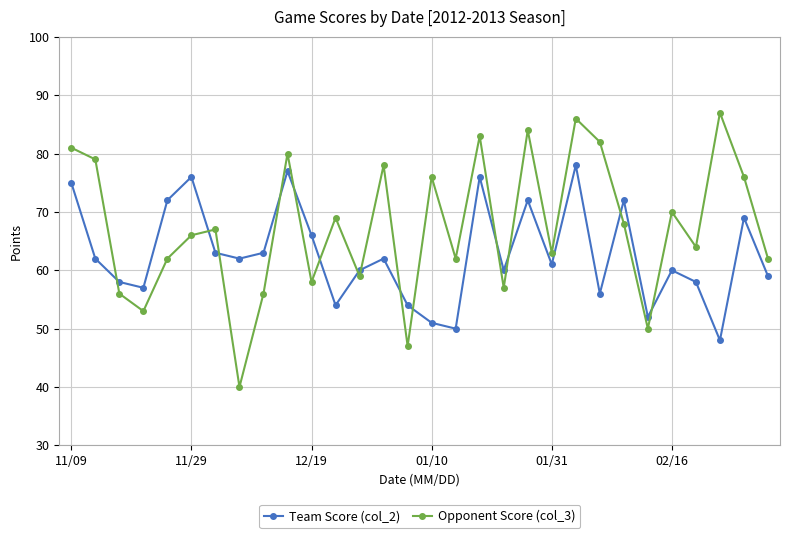

True or false: Team Score (col_2) has more than 2 points higher than both neighbors.

True